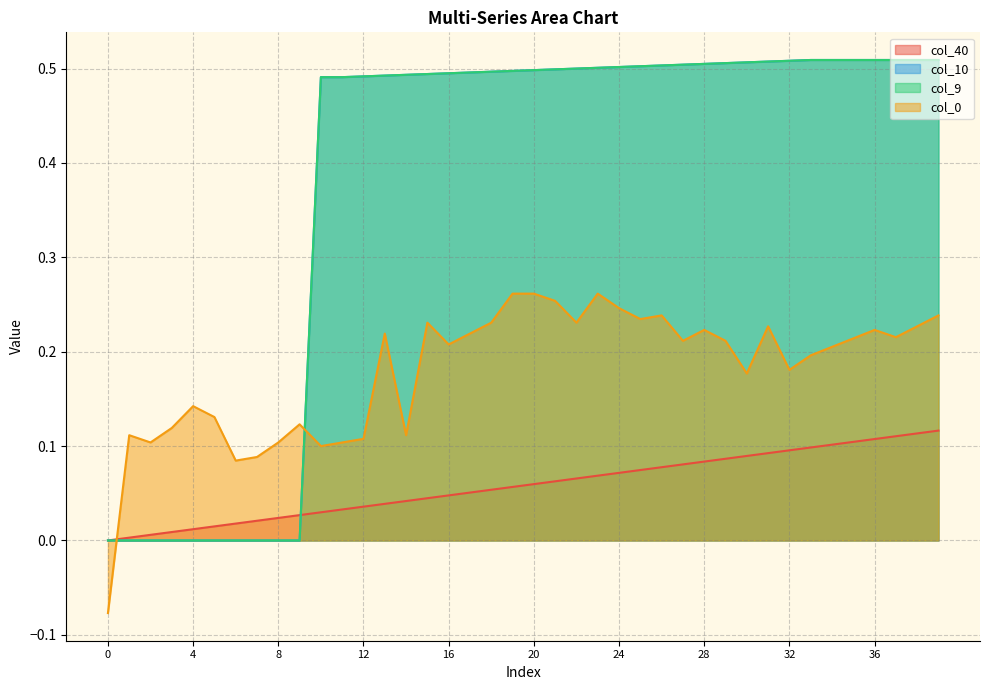

What is the maximum value shown in the chart?

0.5